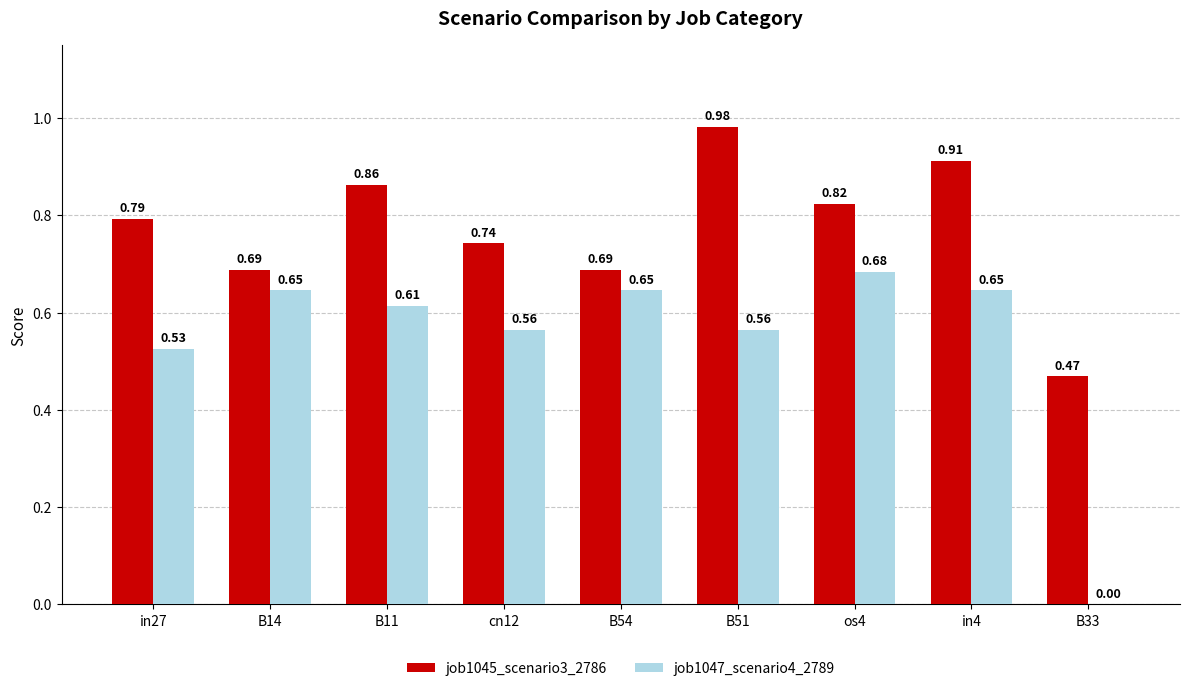

At which category is the sum across all series the highest?

in4